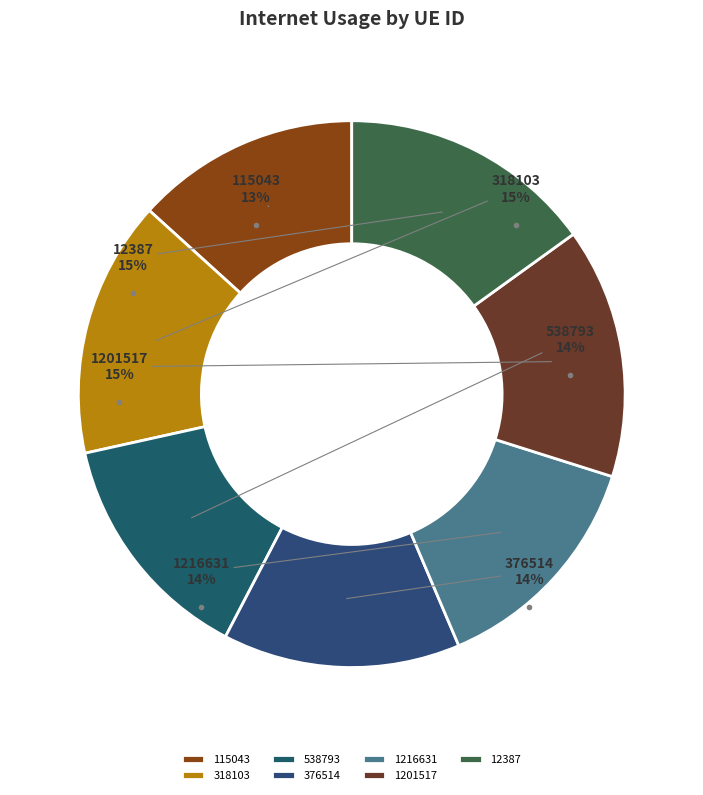

To the nearest percent, what is the difference between the 318103 and 1216631 slice percentages?

1%